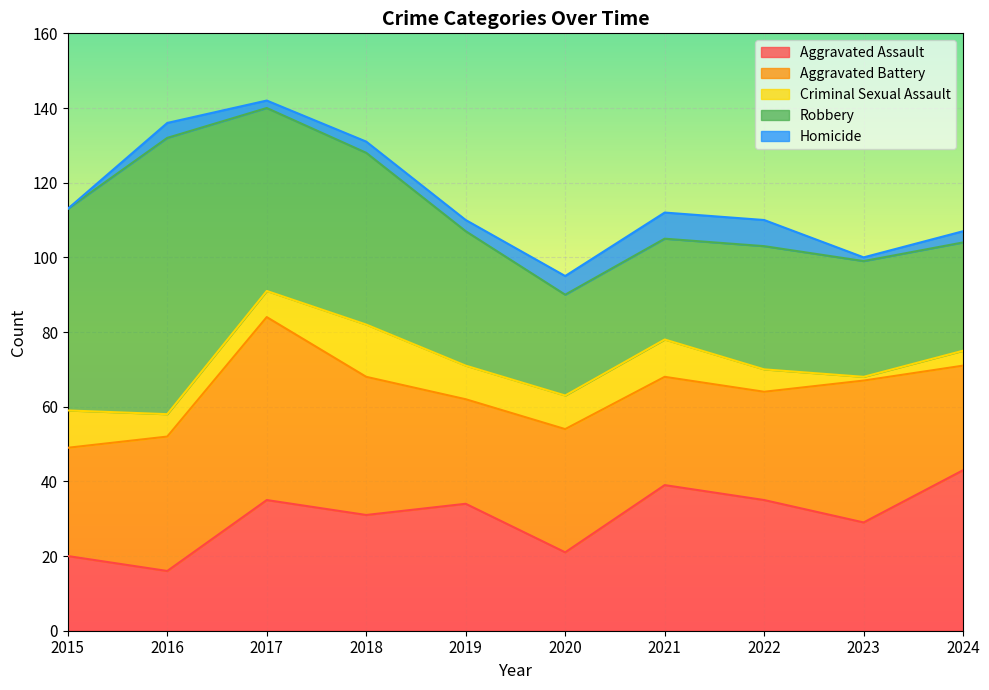

Where does the Criminal Sexual Assault series first go above 9?

2015